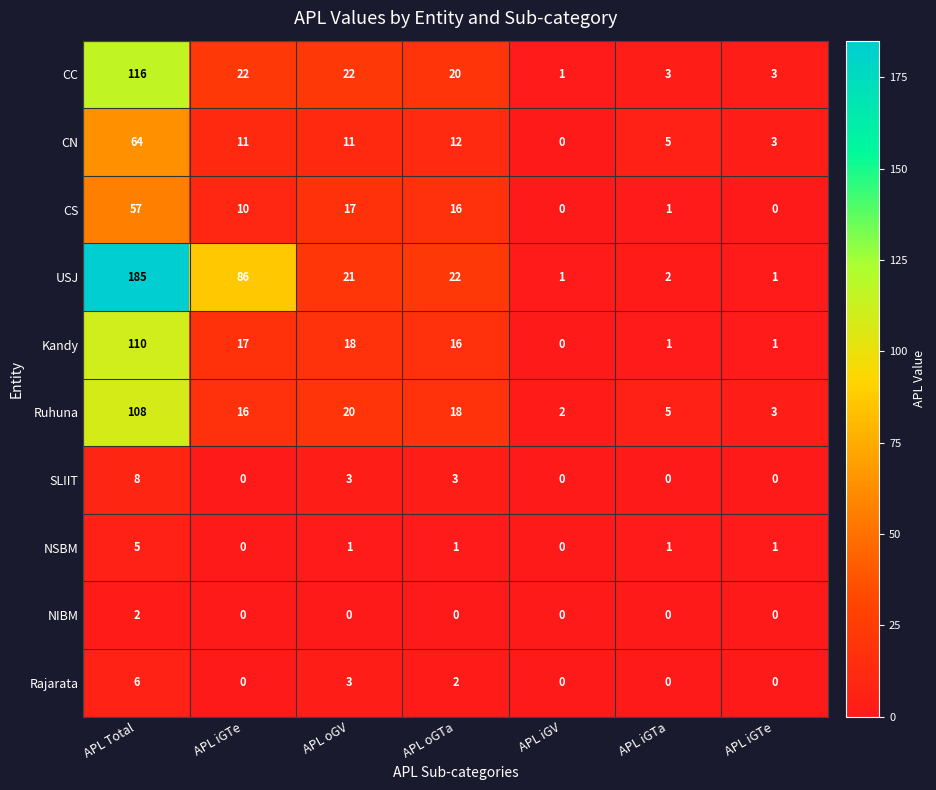

How many data points in CN are less than 11?

3